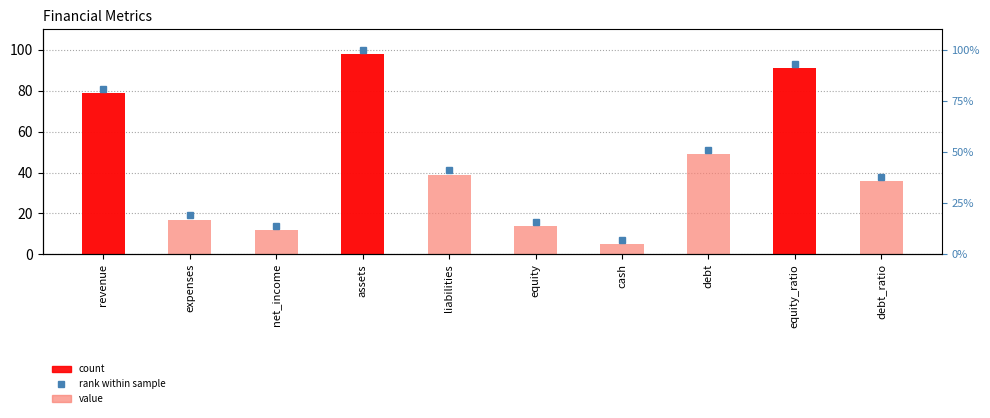

Rank the categories by value from highest to lowest.

assets, equity_ratio, revenue, debt, liabilities, debt_ratio, expenses, equity, net_income, cash